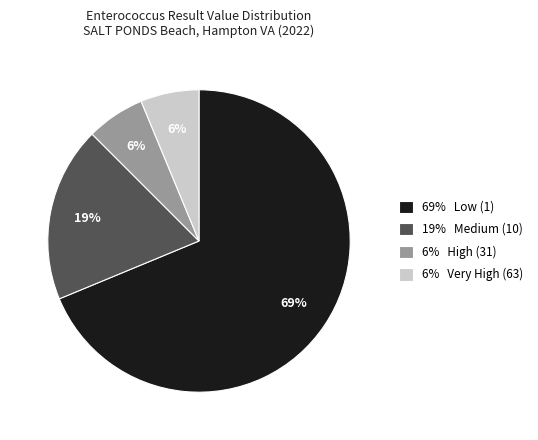

True or false: 69% Low (1) accounts for 58% of the total.

False